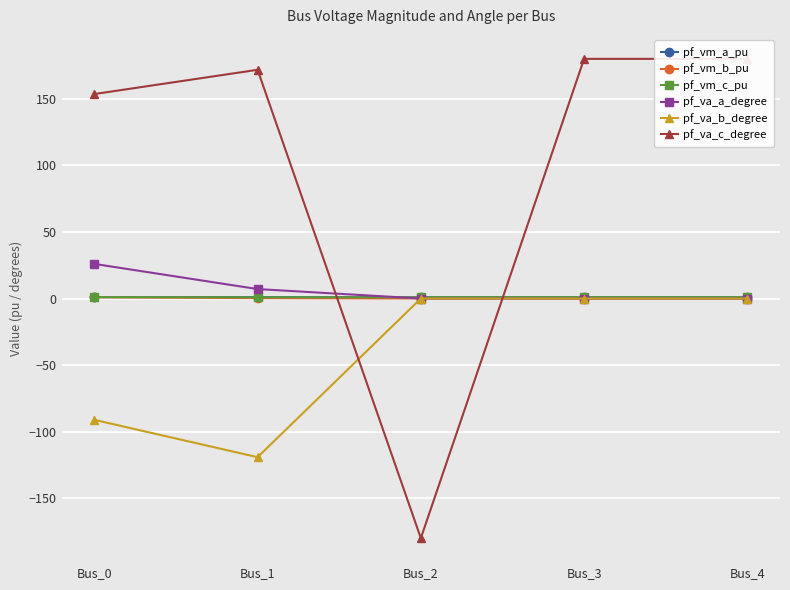

What is the lowest value of the pf_vm_a_pu series?

1.0